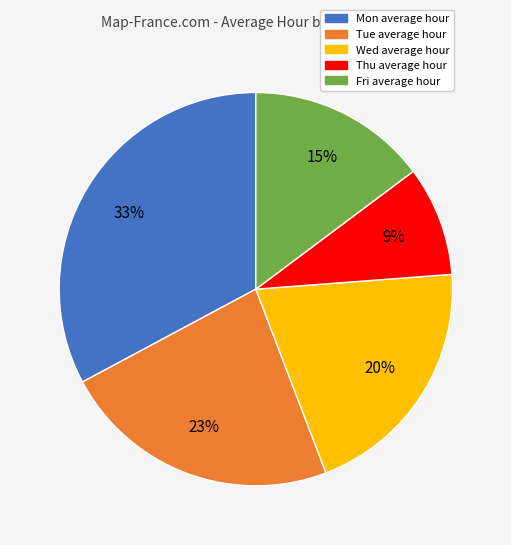

Count the number of slices in the pie.

5